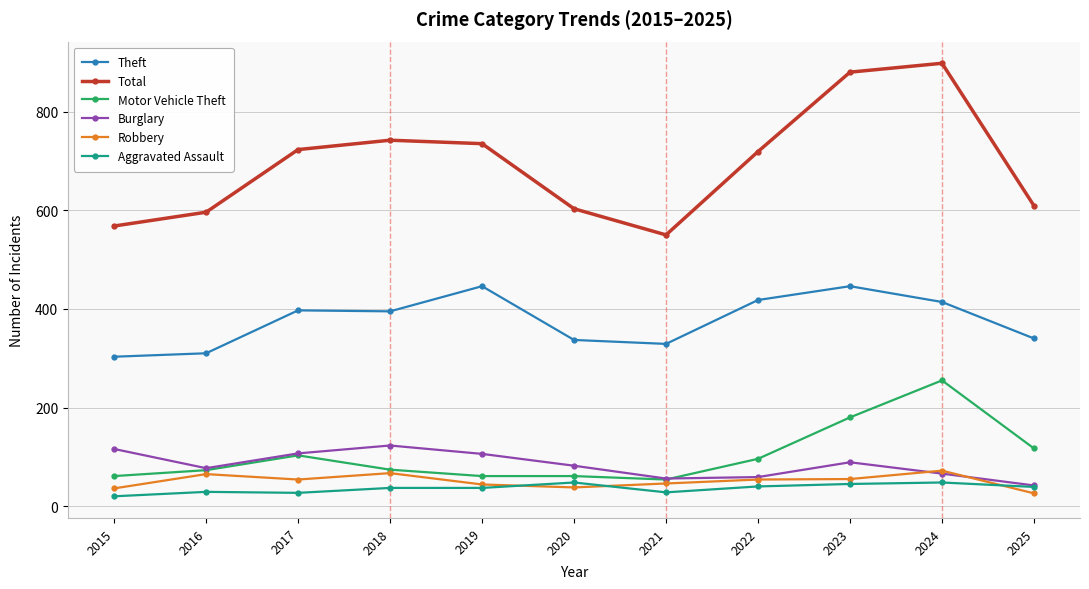

How many data points in Burglary are less than 82?

5